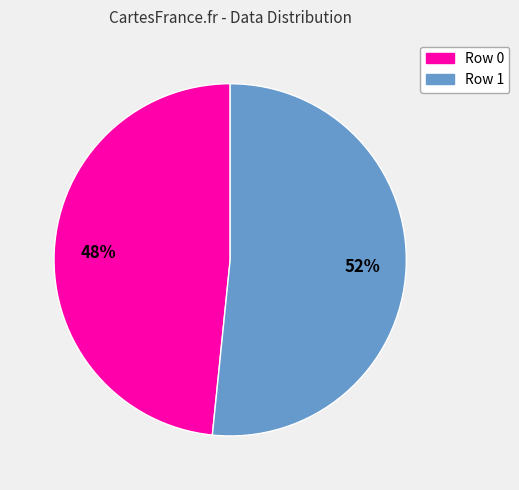

Which slice is the smallest?

Row 0